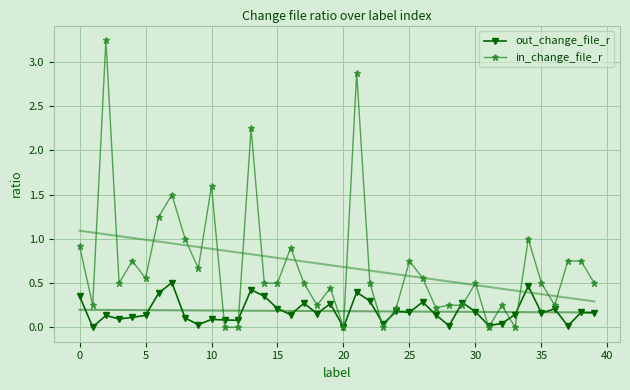

Which series has the largest total across all categories?

in_change_file_r